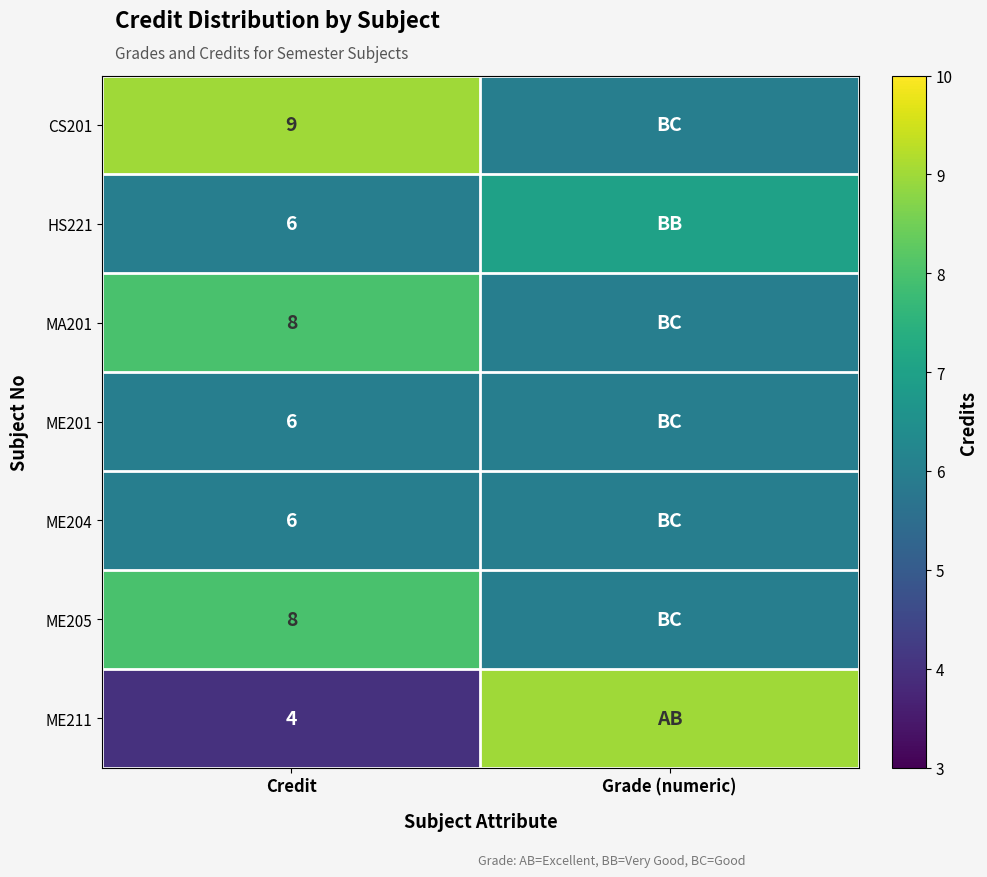

True or false: ME205 has a value of 14 at Credit.

False